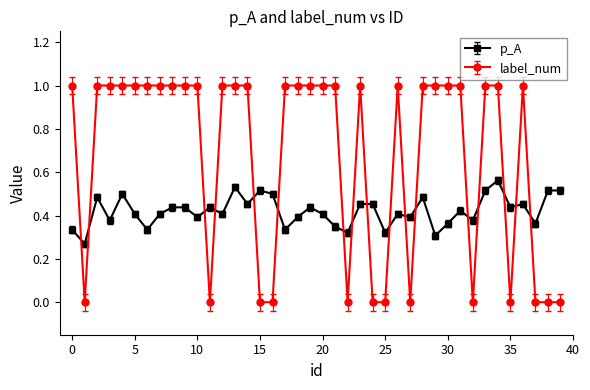

True or false: label_num and p_A cross at least once.

True